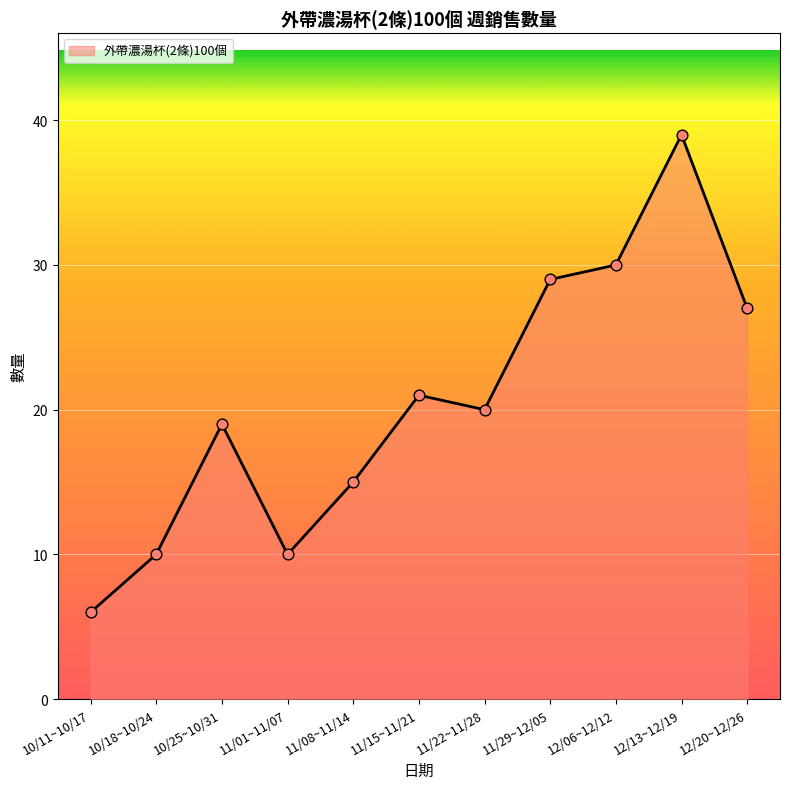

What is the change in value from 10/18~10/24 to 11/08~11/14?

+5